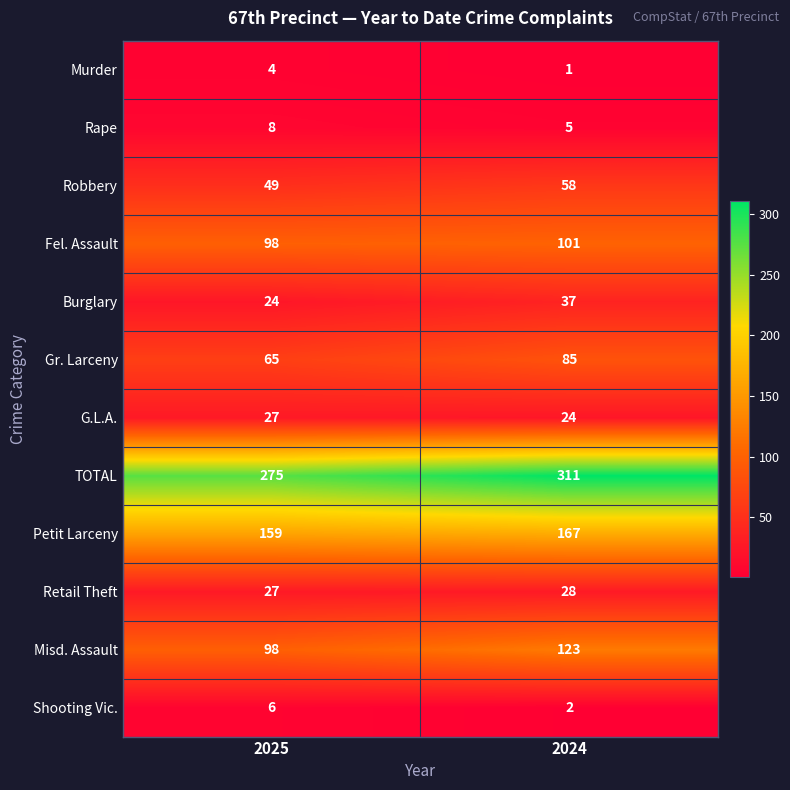

At which label is Petit Larceny closest to 163?

2025